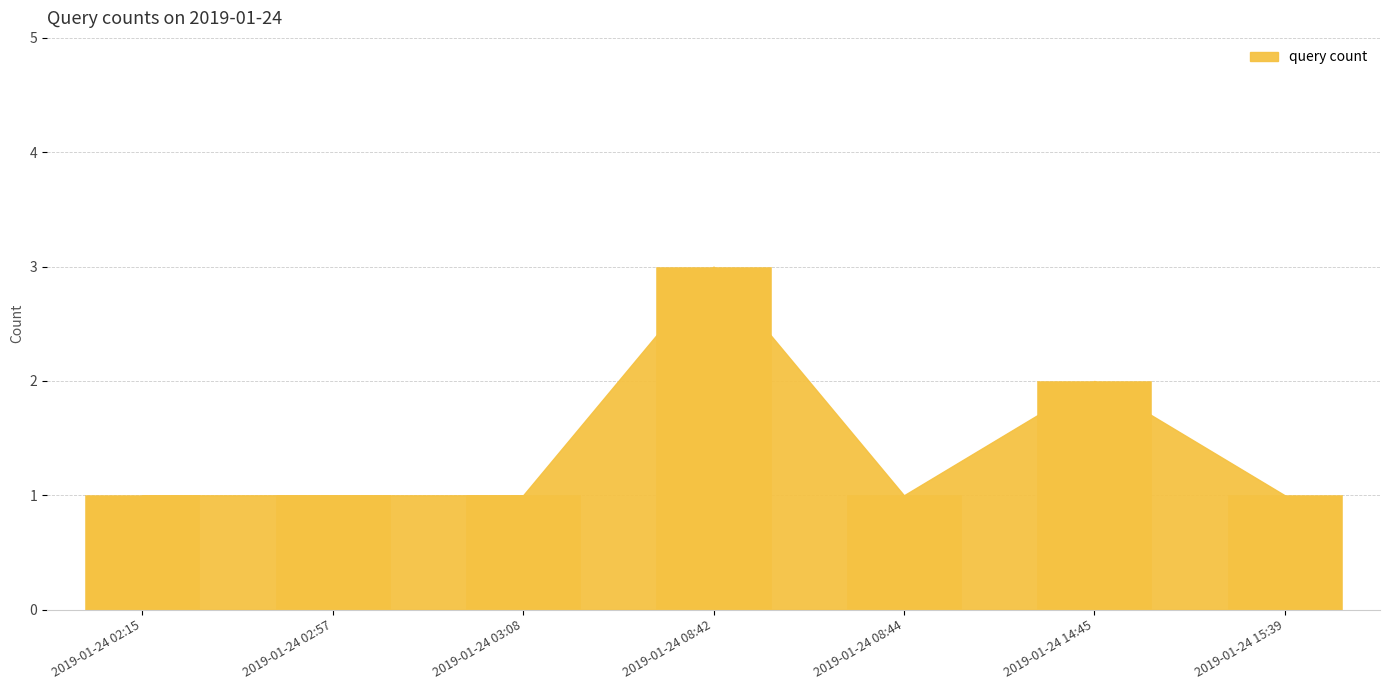

Which label corresponds to the largest value in the chart?

2019-01-24 08:42